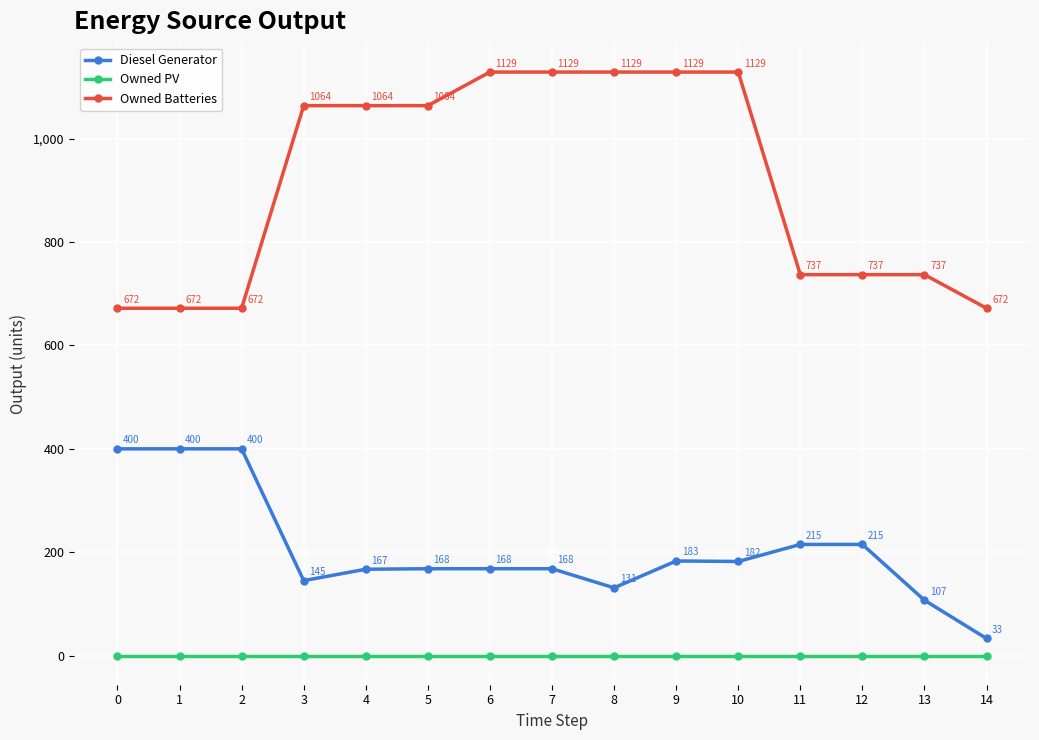

How many lines are shown in the chart?

3